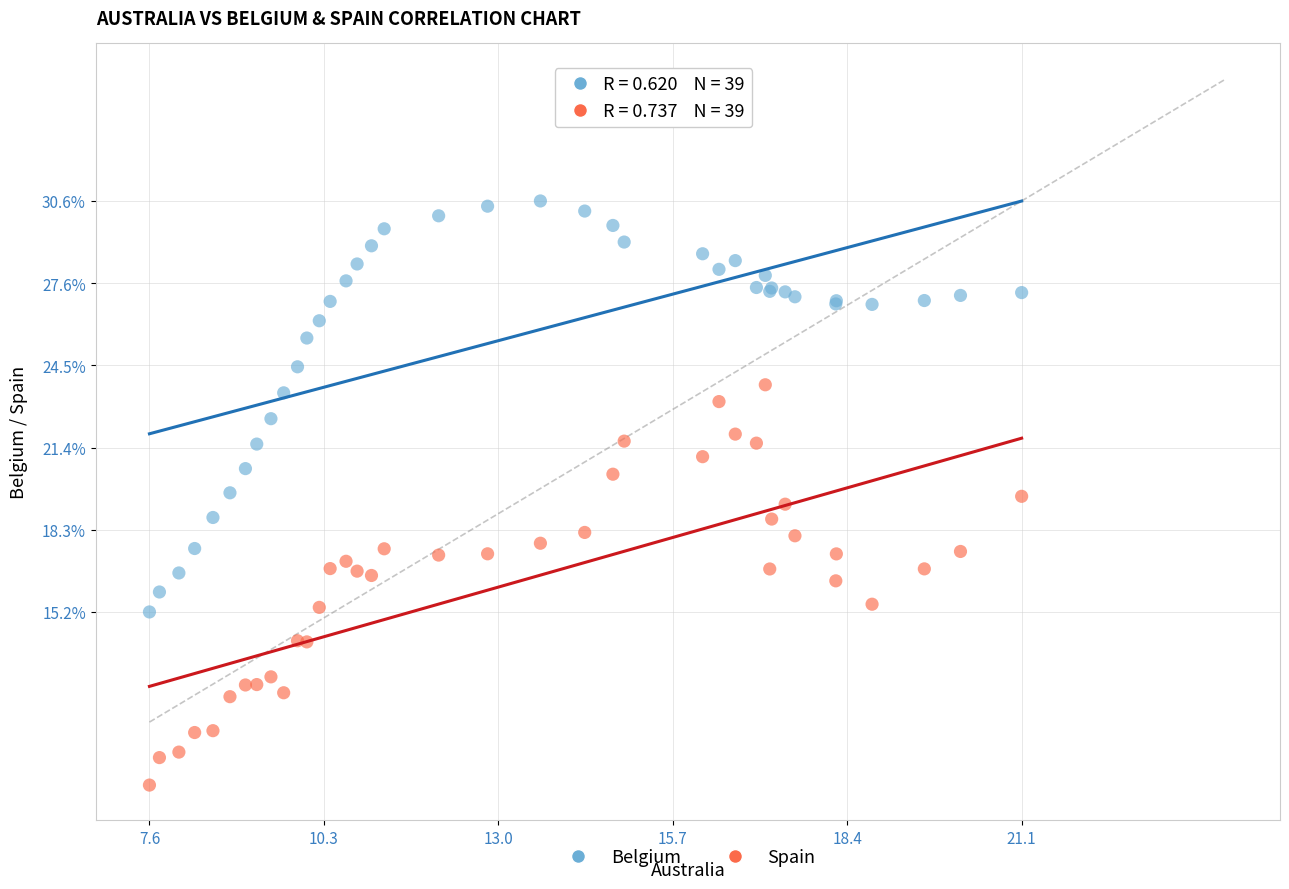

What are all the series names shown in the legend?

Belgium, Spain